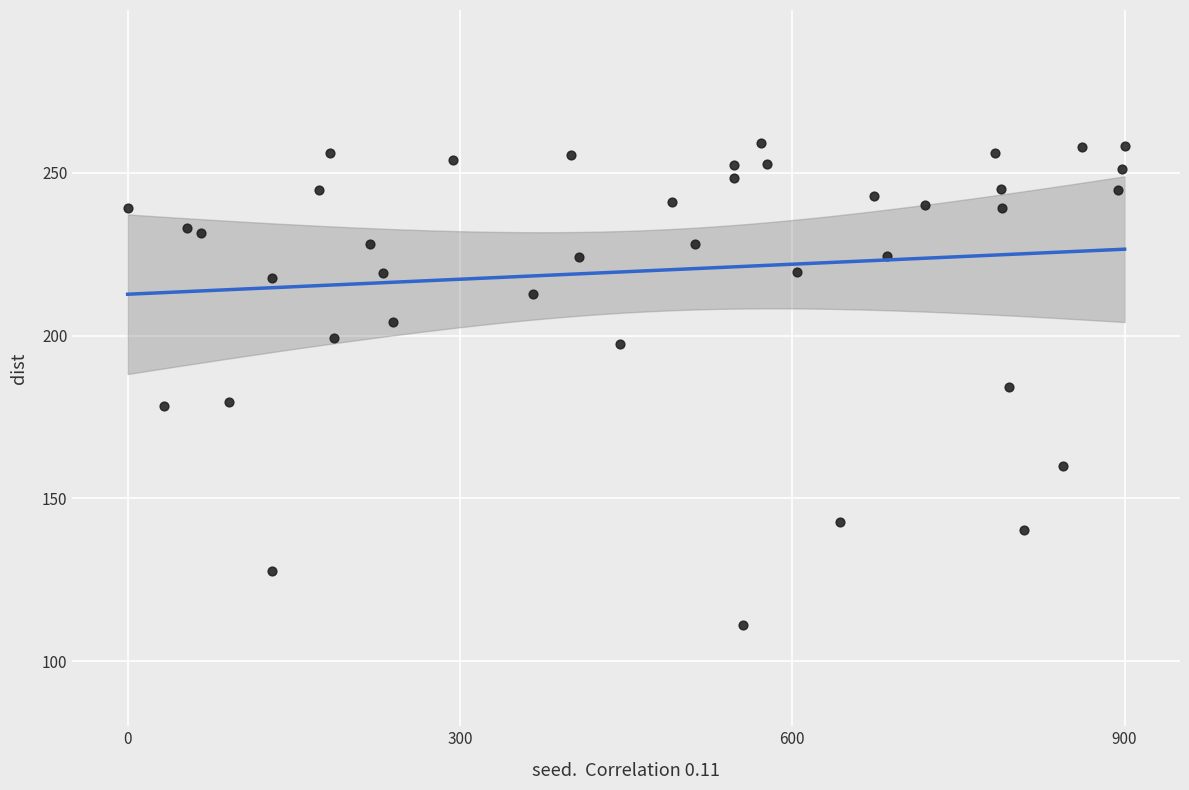

What is the range of X values (max minus min)?

900.0